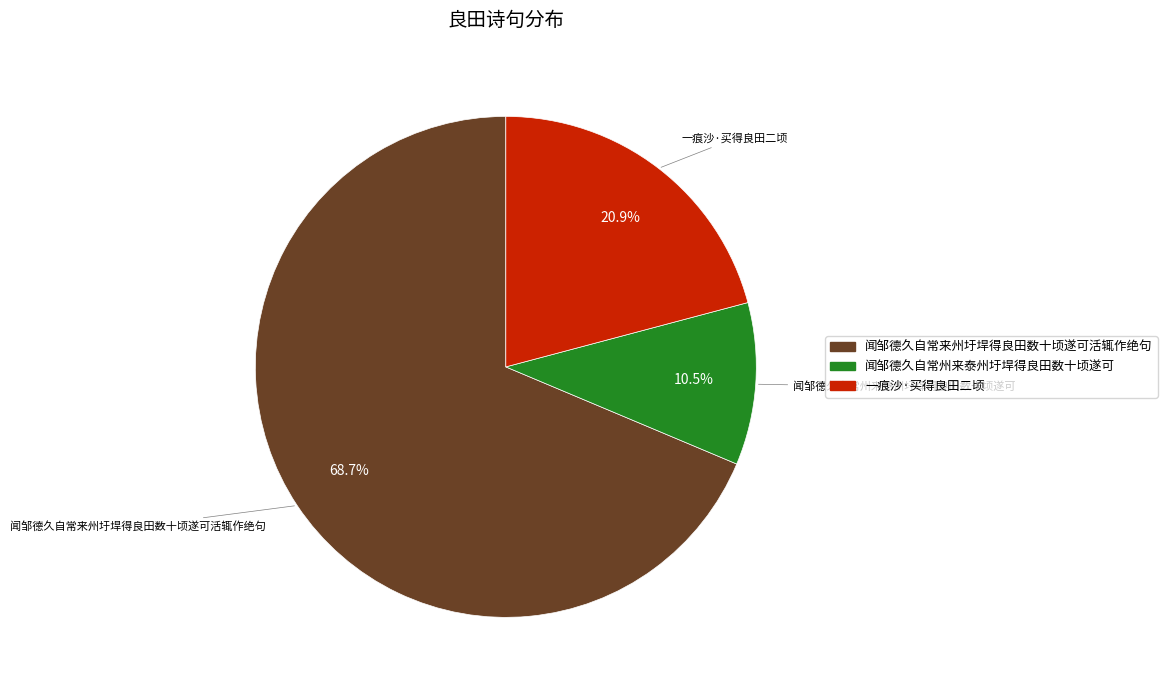

To the nearest percent, what percentage of the pie is 一痕沙·买得良田二顷?

21%